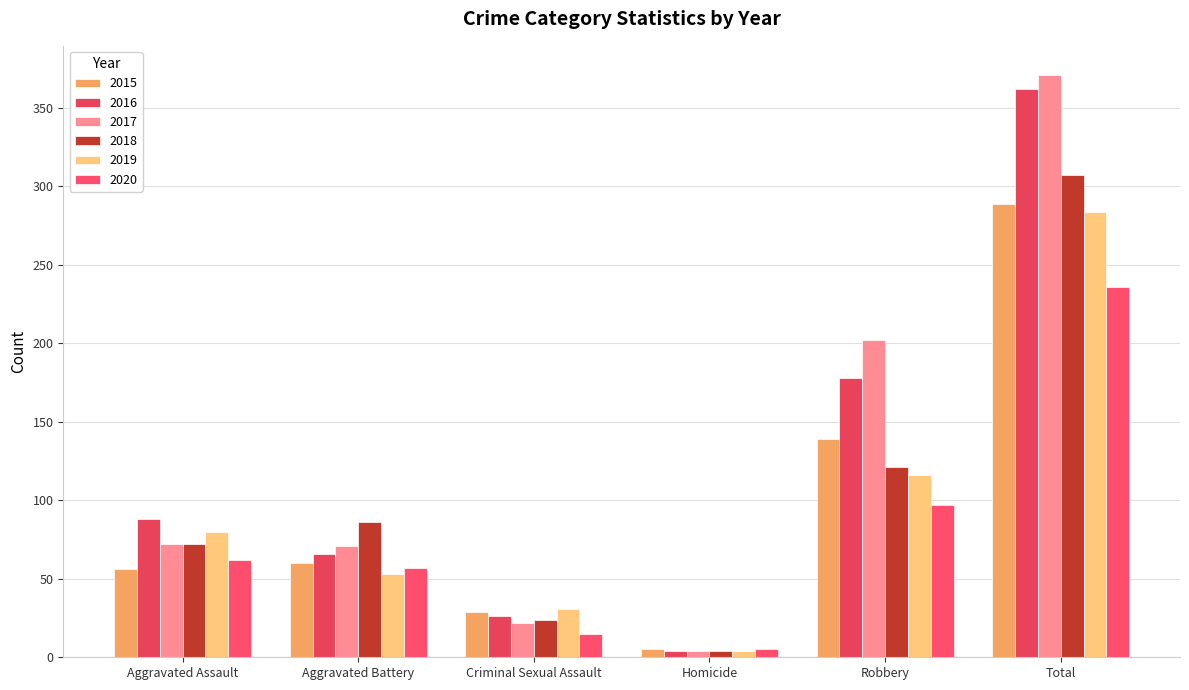

What is the difference between the second highest and second lowest values in the 2015 series?

110